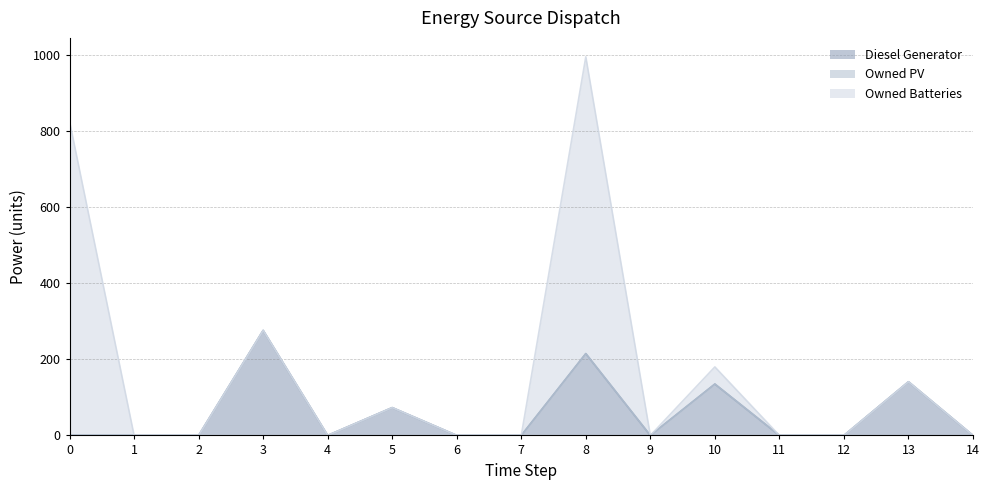

At how many categories does at least one series exceed 664?

2